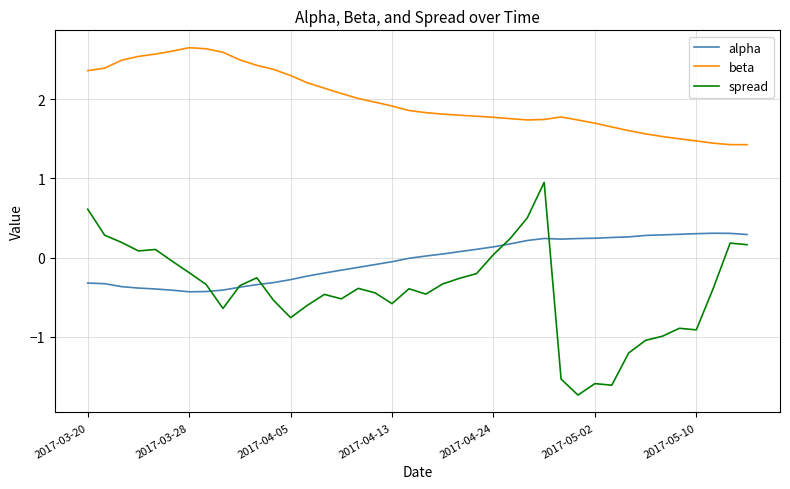

True or false: spread and beta cross at least once.

False